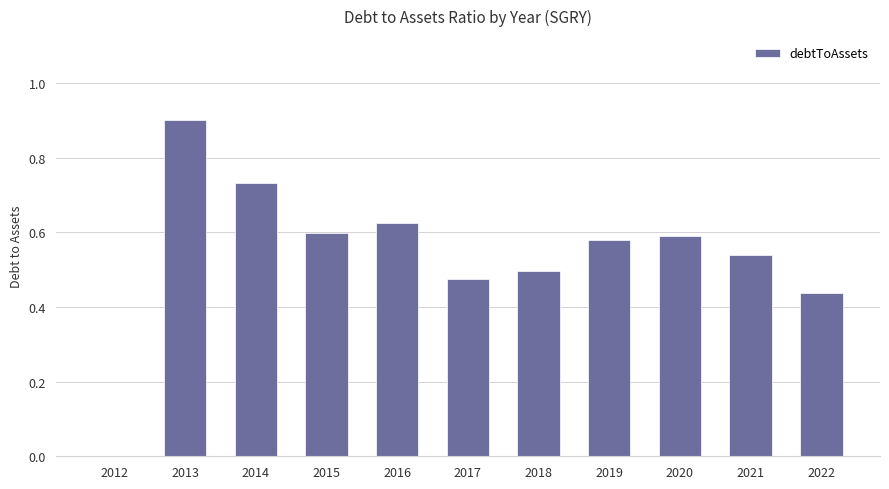

What is the change in value from 2017 to 2020?

+0.1